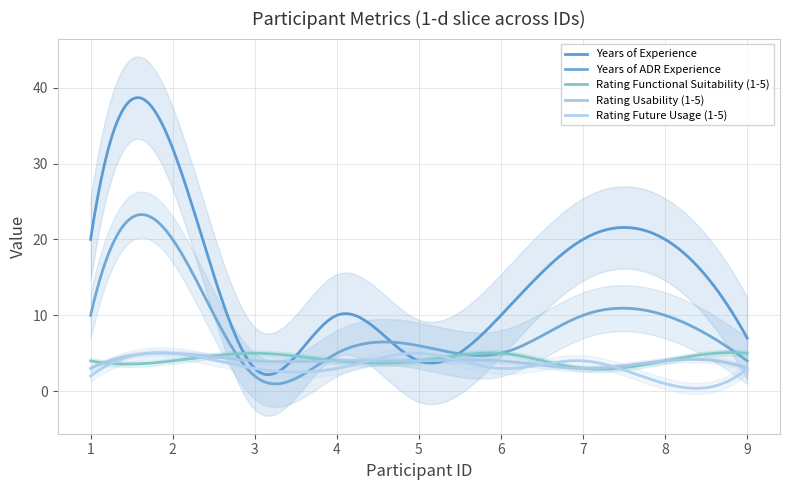

What is the value of the Rating Functional Suitability (1-5) point at the 2nd from the left?

4